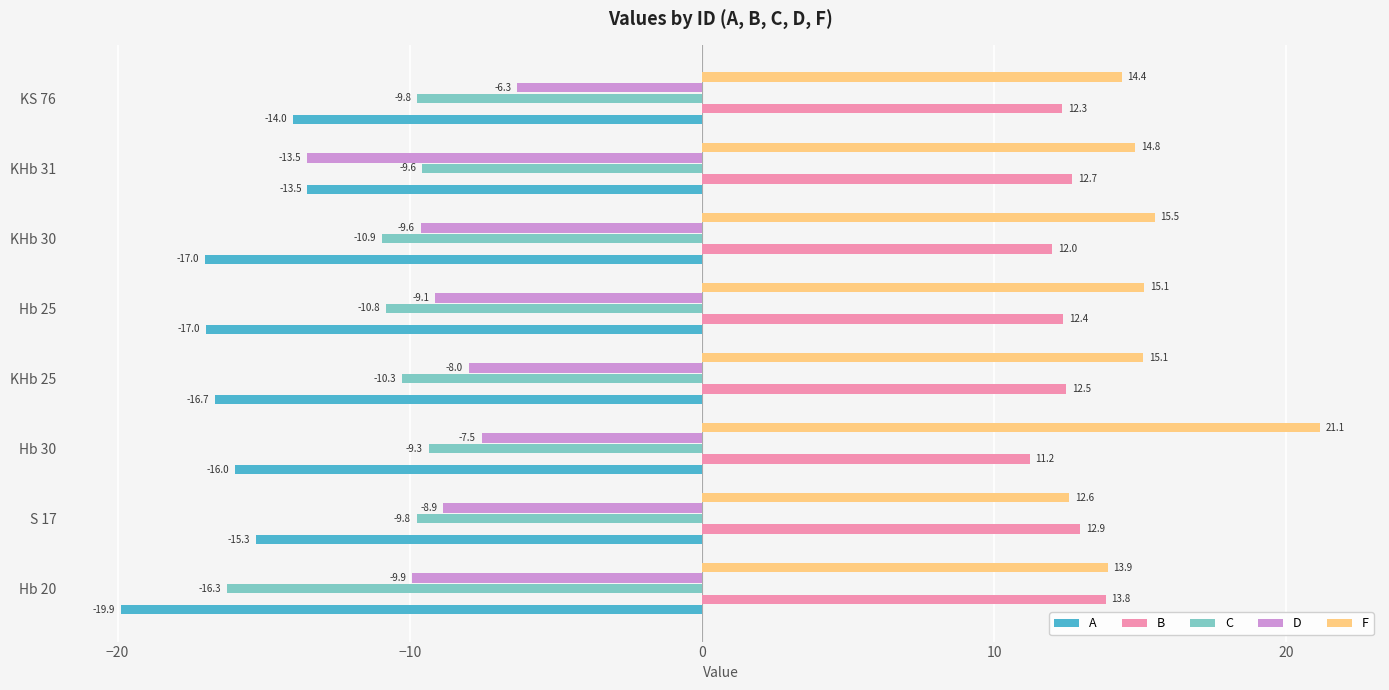

What is the sum of the B values at KHb 31 and Hb 30?

23.9